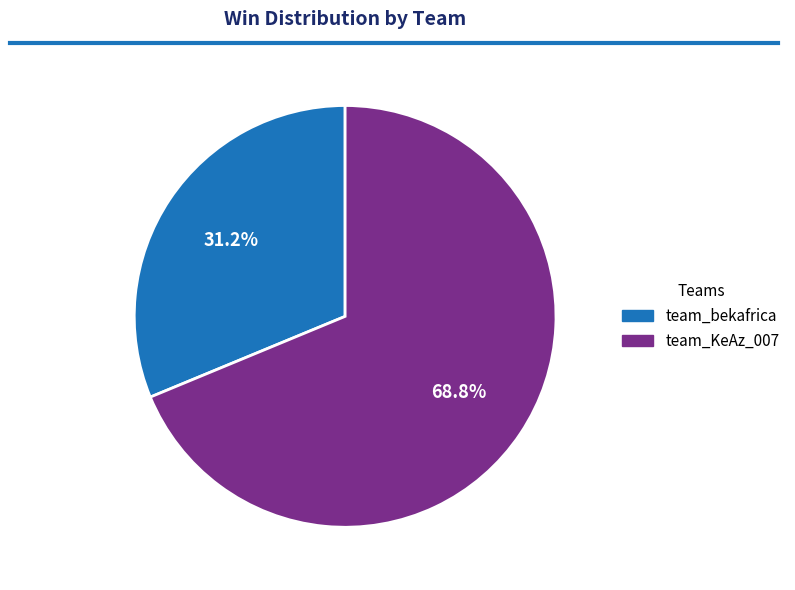

Is team_bekafrica the majority of the pie?

No